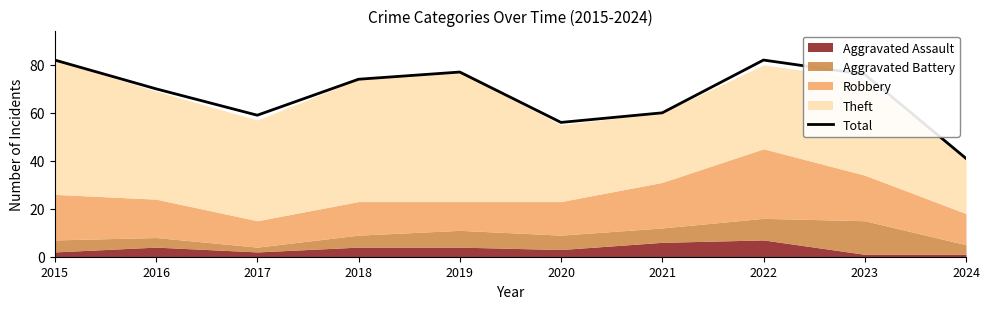

True or false: the data shows 114 at 2023.

False